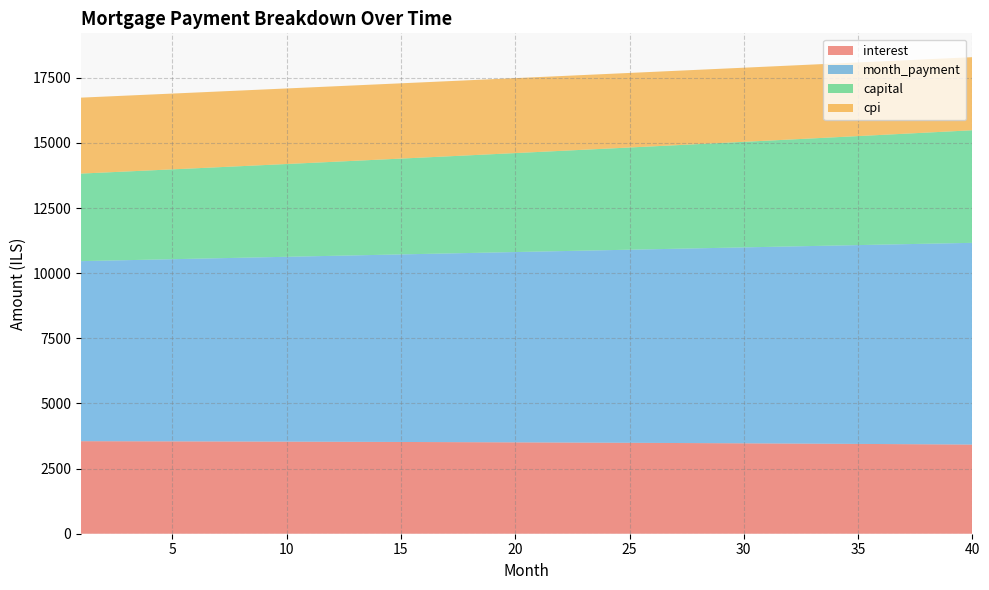

Reading left to right, extract all data points from this chart.

interest: 1=3552.0	2=3550.4	3=3548.8	4=3547.0	5=3545.2	6=3543.3	7=3541.3	8=3539.2	9=3537.0	10=3534.8	11=3532.5	12=3530.0	13=3527.5	14=3524.9	15=3522.2	16=3519.4	17=3516.5	18=3513.5	19=3510.5	20=3507.3	21=3504.0	22=3500.7	23=3497.2	24=3493.7	25=3490.0	26=3486.3	27=3482.4	28=3478.4	29=3474.4	30=3470.2	31=3466.0	32=3461.6	33=3457.1	34=3452.5	35=3447.8	36=3443.0	37=3438.1	38=3433.1	39=3427.9	40=3422.7
month_payment: 1=6912.6	2=6932.8	3=6953.0	4=6973.3	5=6993.6	6=7014.0	7=7034.5	8=7055.0	9=7075.6	10=7096.2	11=7116.9	12=7137.7	13=7158.5	14=7179.4	15=7200.3	16=7221.3	17=7242.4	18=7263.5	19=7284.7	20=7305.9	21=7327.2	22=7348.6	23=7370.0	24=7391.5	25=7413.1	26=7434.7	27=7456.4	28=7478.1	29=7499.9	30=7521.8	31=7543.8	32=7565.8	33=7587.8	34=7610.0	35=7632.2	36=7654.4	37=7676.7	38=7699.1	39=7721.6	40=7744.1
capital: 1=3360.6	2=3382.4	3=3404.2	4=3426.3	5=3448.4	6=3470.7	7=3493.2	8=3515.8	9=3538.5	10=3561.4	11=3584.4	12=3607.6	13=3631.0	14=3654.5	15=3678.1	16=3701.9	17=3725.8	18=3749.9	19=3774.2	20=3798.6	21=3823.2	22=3847.9	23=3872.8	24=3897.8	25=3923.1	26=3948.4	27=3974.0	28=3999.7	29=4025.6	30=4051.6	31=4077.8	32=4104.2	33=4130.7	34=4157.5	35=4184.3	36=4211.4	37=4238.7	38=4266.1	39=4293.7	40=4321.4
cpi: 1=2915.4	2=2914.0	3=2912.6	4=2911.1	5=2909.5	6=2907.9	7=2906.2	8=2904.4	9=2902.5	10=2900.6	11=2898.6	12=2896.6	13=2894.4	14=2892.2	15=2889.9	16=2887.5	17=2885.1	18=2882.6	19=2880.0	20=2877.3	21=2874.5	22=2871.7	23=2868.8	24=2865.8	25=2862.7	26=2859.5	27=2856.3	28=2852.9	29=2849.5	30=2846.0	31=2842.4	32=2838.7	33=2835.0	34=2831.1	35=2827.2	36=2823.1	37=2819.0	38=2814.8	39=2810.5	40=2806.1